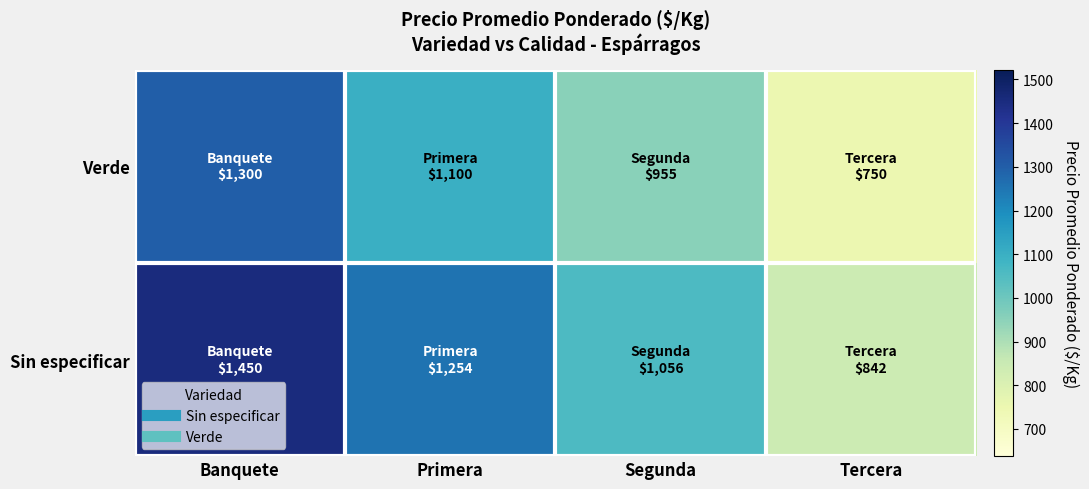

What is the greatest value displayed?

1450